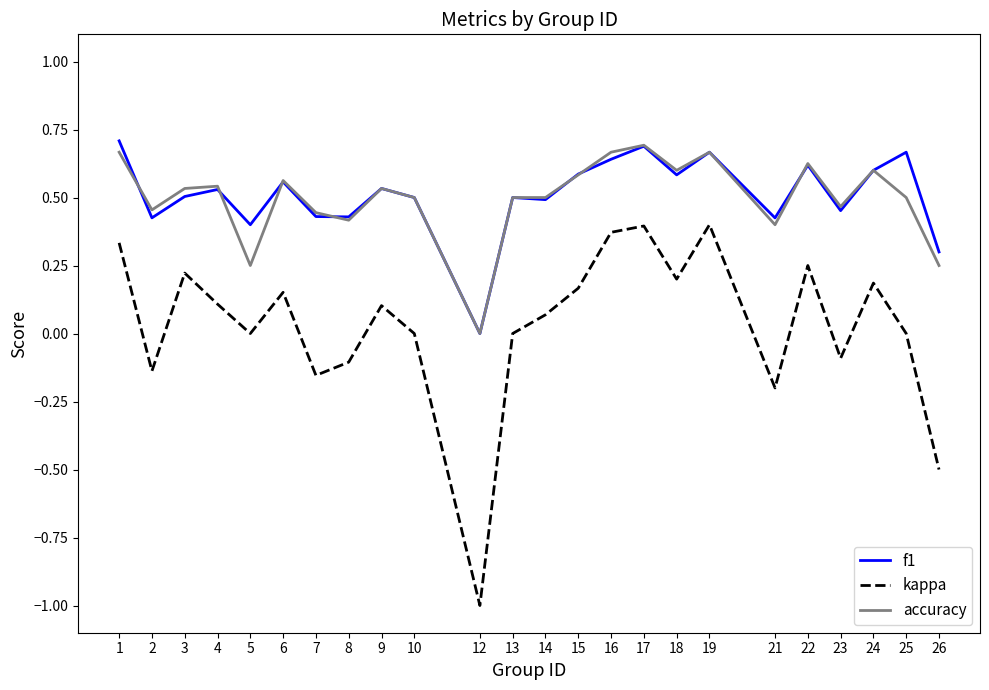

What are all the series names shown in the legend?

f1, kappa, accuracy